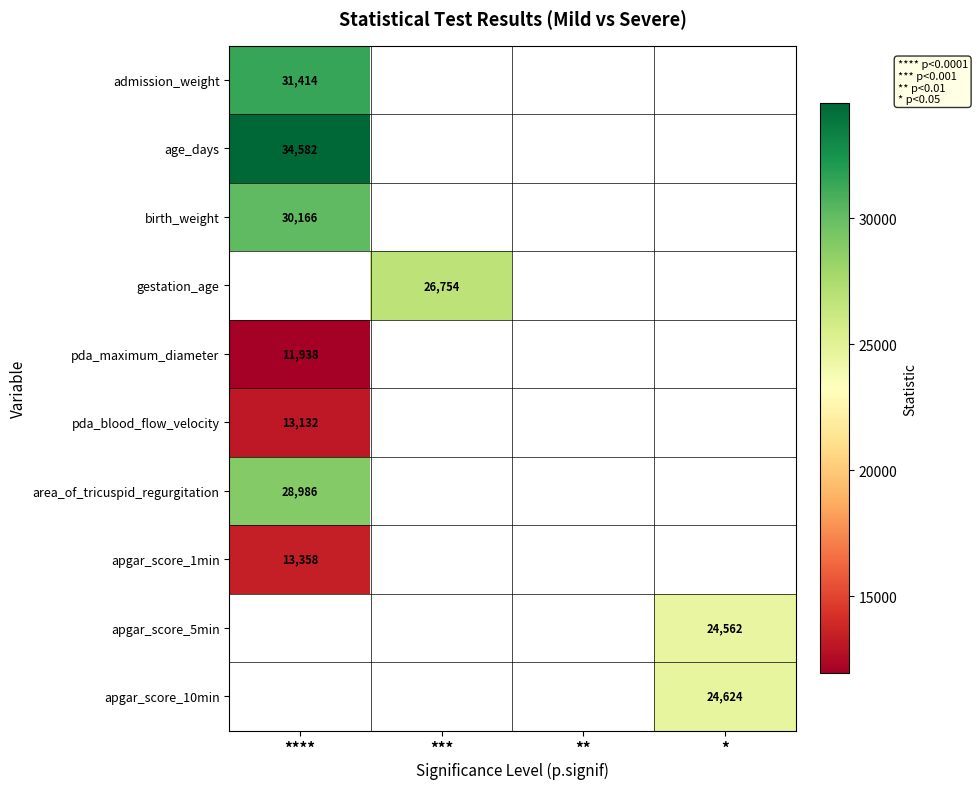

True or false: age_days has a value of 34582 at ****.

True